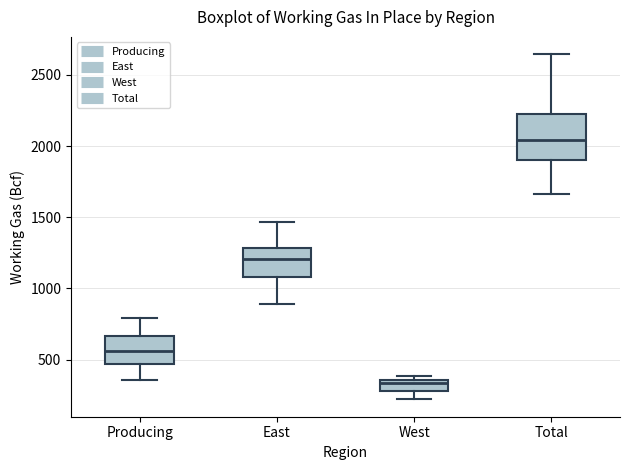

Comparing the boxes themselves (not the whiskers), which one is the tallest?

Total